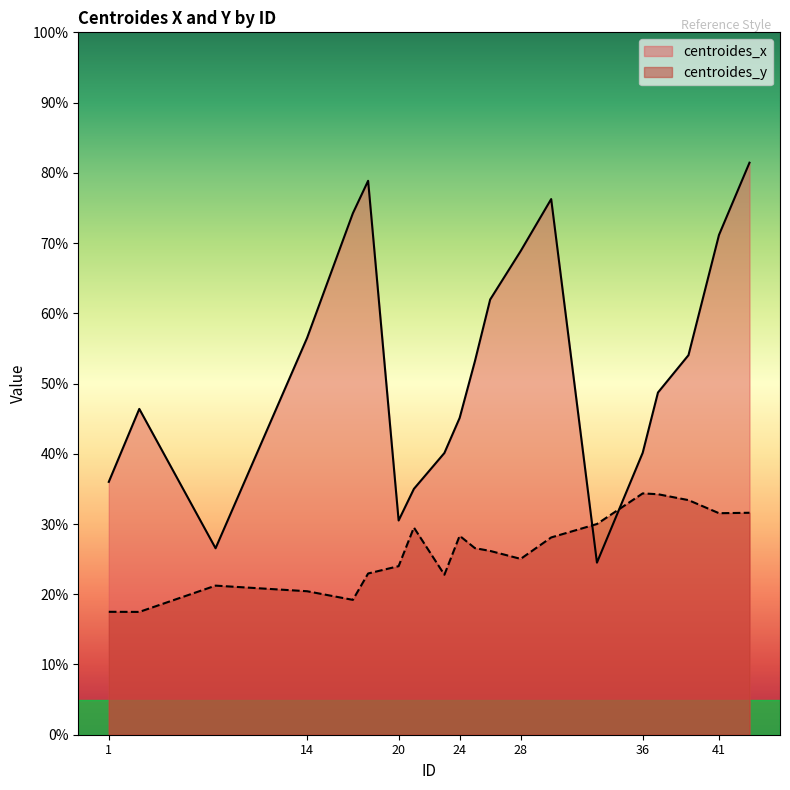

How many lines are shown in the chart?

2